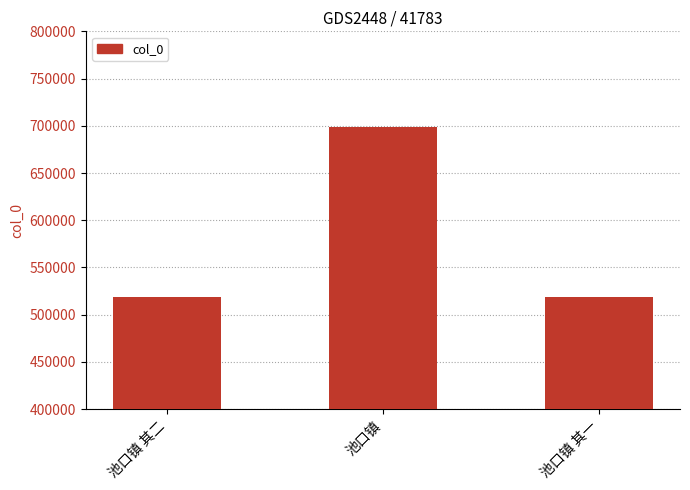

What position from the right is 池口镇?

2